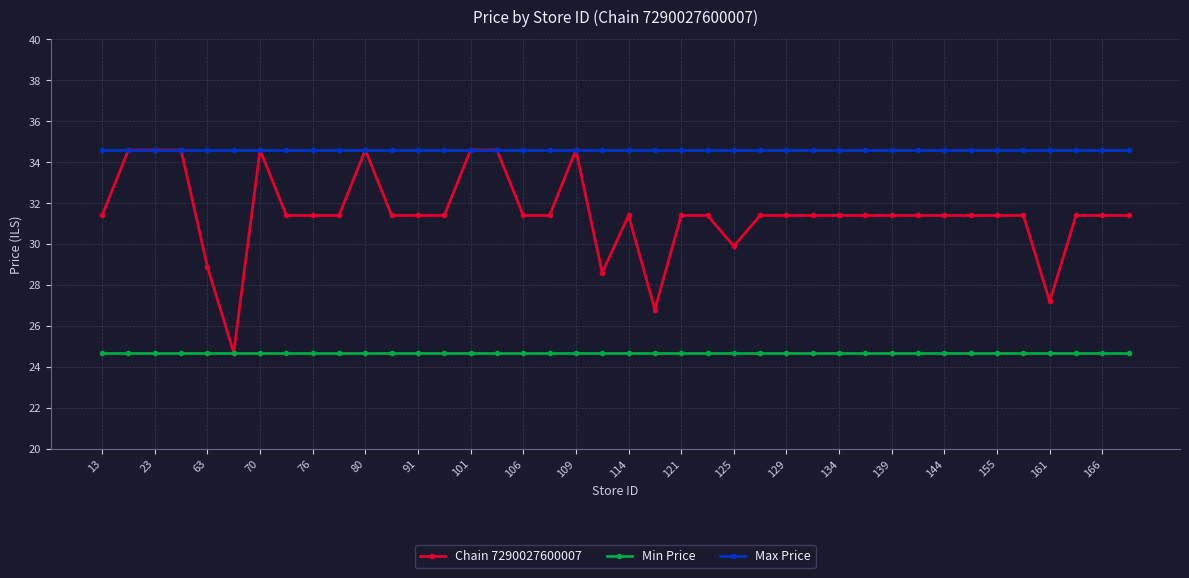

What is the value of the Max Price point at the 34th from the left?

34.6